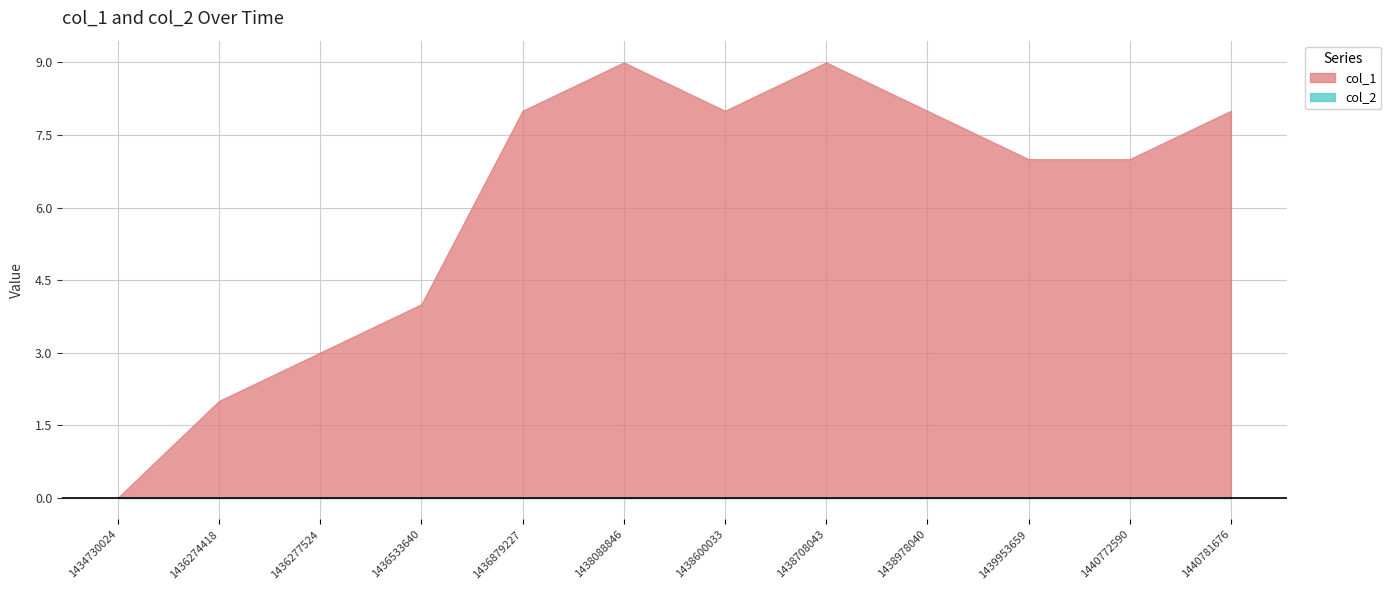

List the series in order of their peak value, lowest first.

col_2, col_1